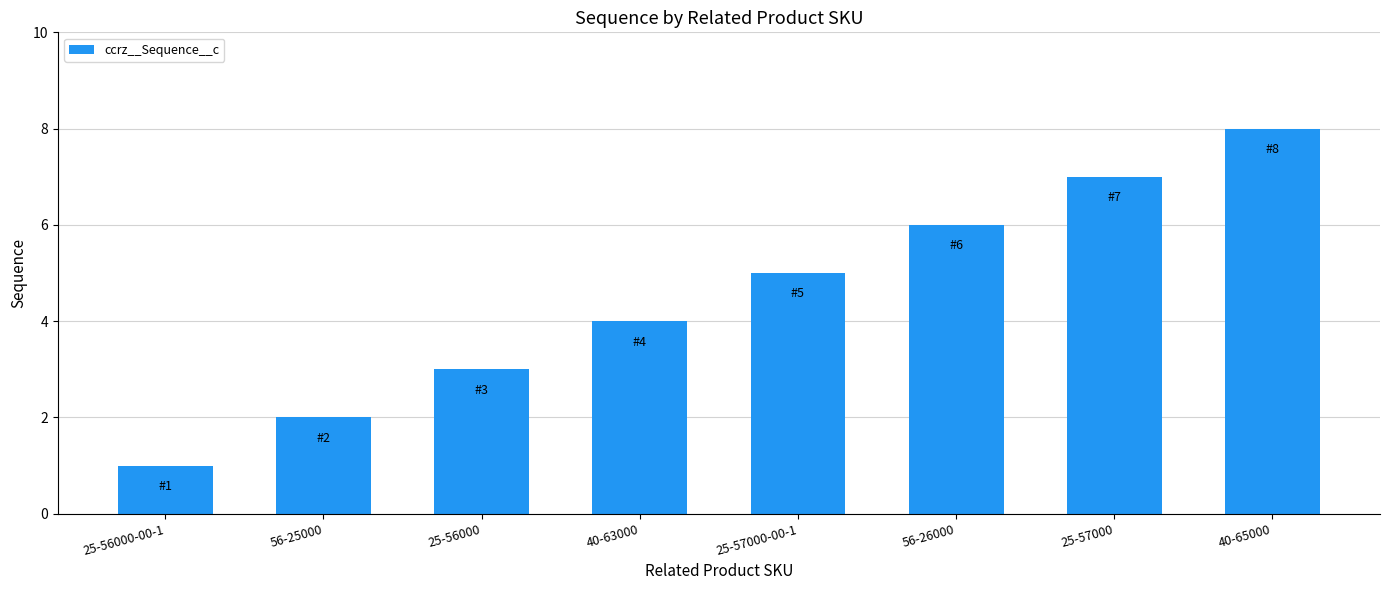

Which label corresponds to the largest value in the chart?

40-65000